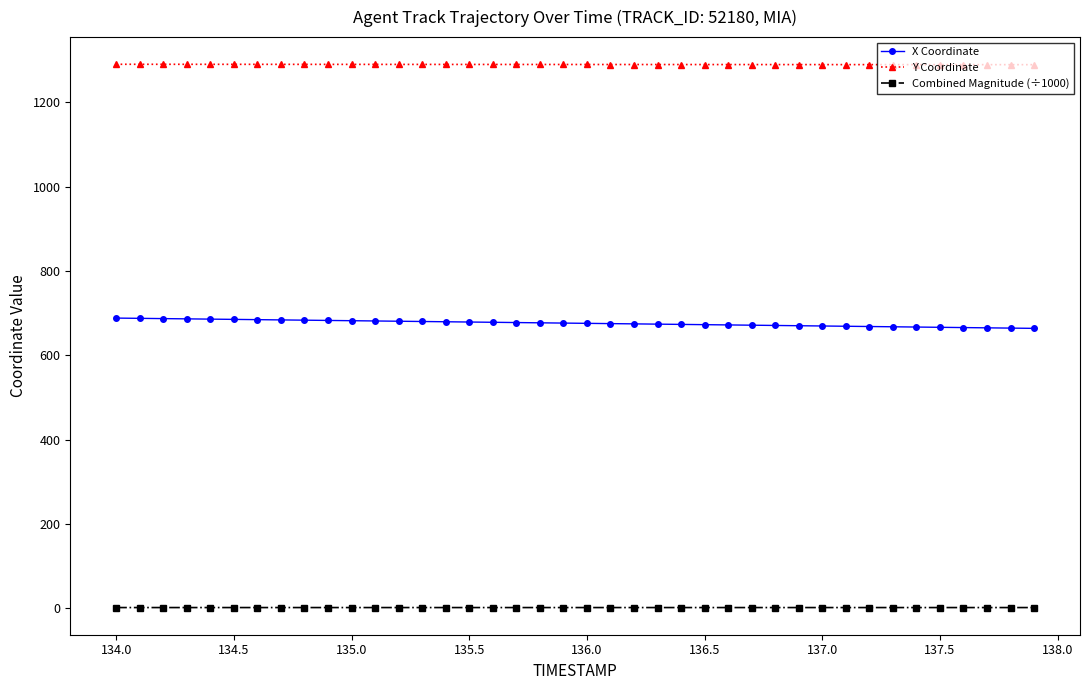

What is the value of the Y Coordinate point at the 37th from the left?

1289.5